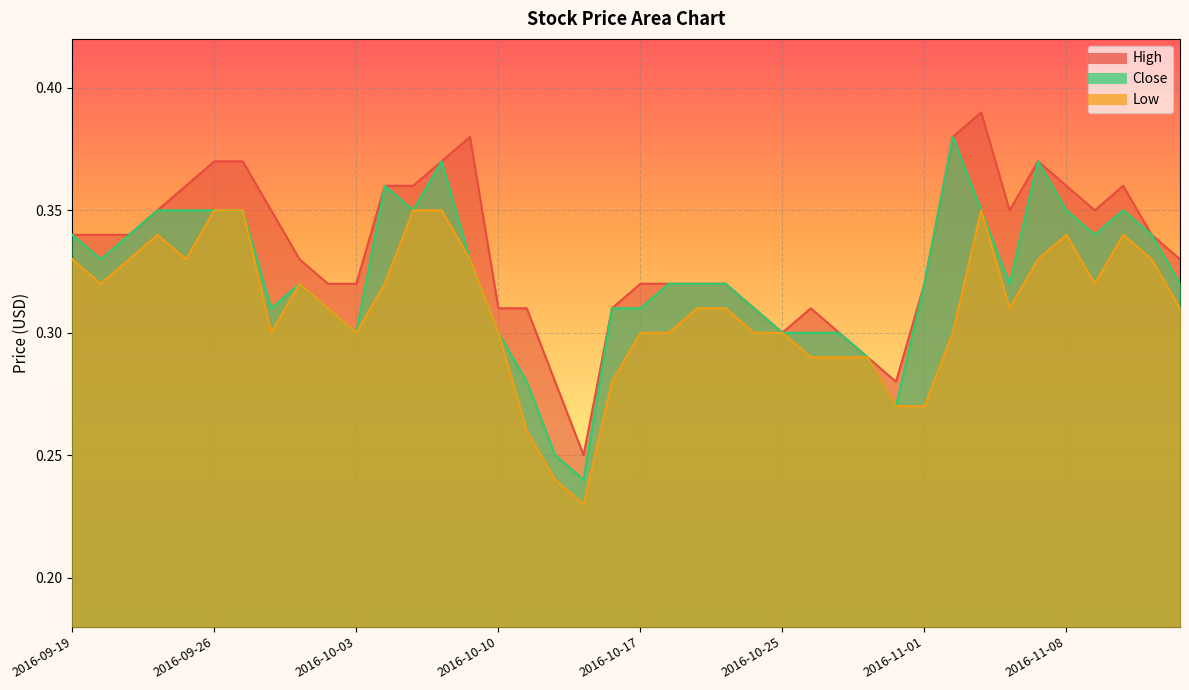

Rank the series by their maximum value, from highest to lowest.

High, Close, Low